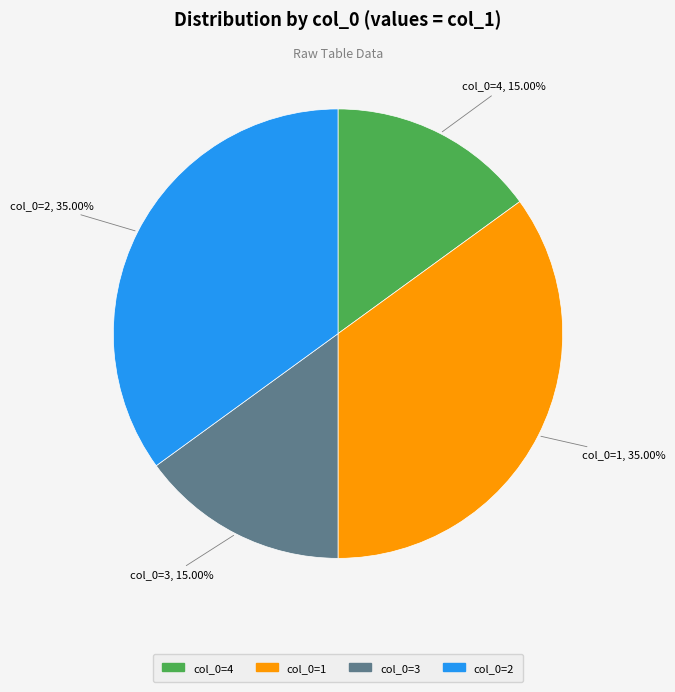

Count the number of slices in the pie.

4